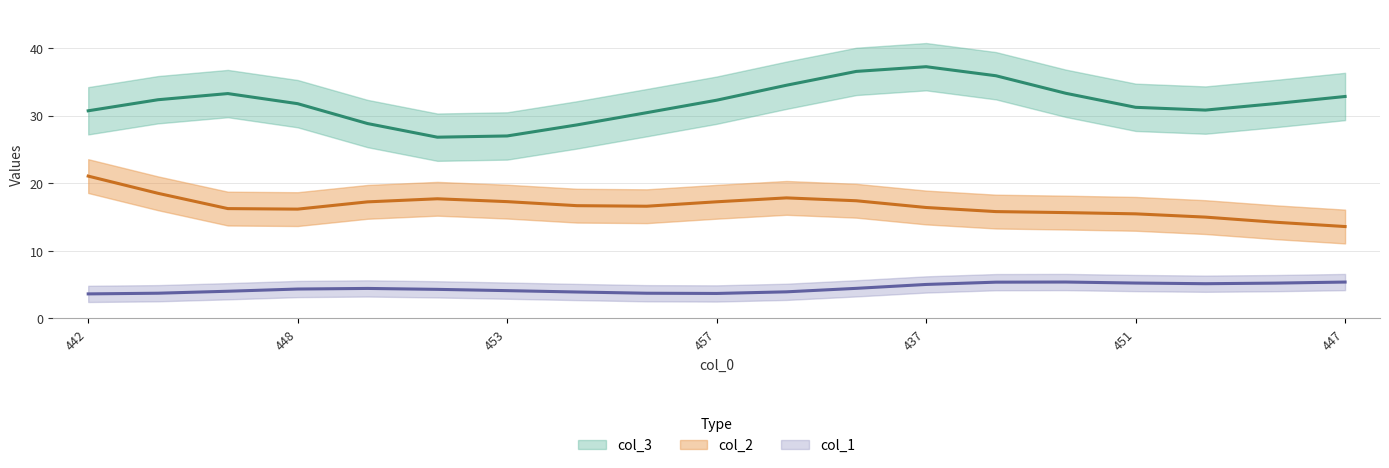

List the labels in order of col_2 value, largest first.

442, 432, 442, 447, 447, 452, 461, 447, 453, 445, 437, 448, 457, 448, 450, 440, 451, 447, 447